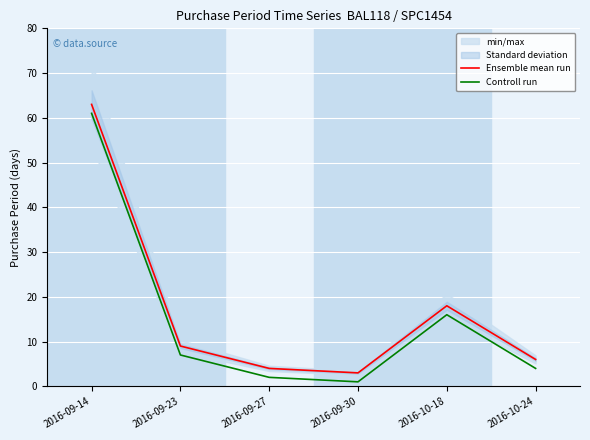

Reading right to left, extract all data points from this chart.

Ensemble mean run: 2016-10-24=6	2016-10-18=18	2016-09-30=3	2016-09-27=4	2016-09-23=9	2016-09-14=63
Controll run: 2016-10-24=4	2016-10-18=16	2016-09-30=1	2016-09-27=2	2016-09-23=7	2016-09-14=61